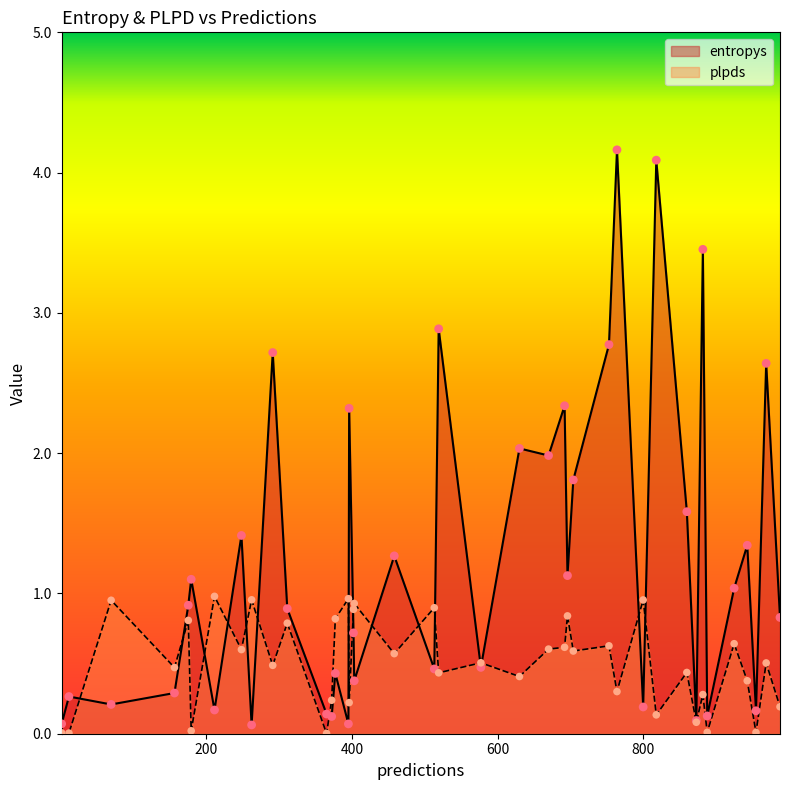

At how many categories does at least one series exceed 3?

3